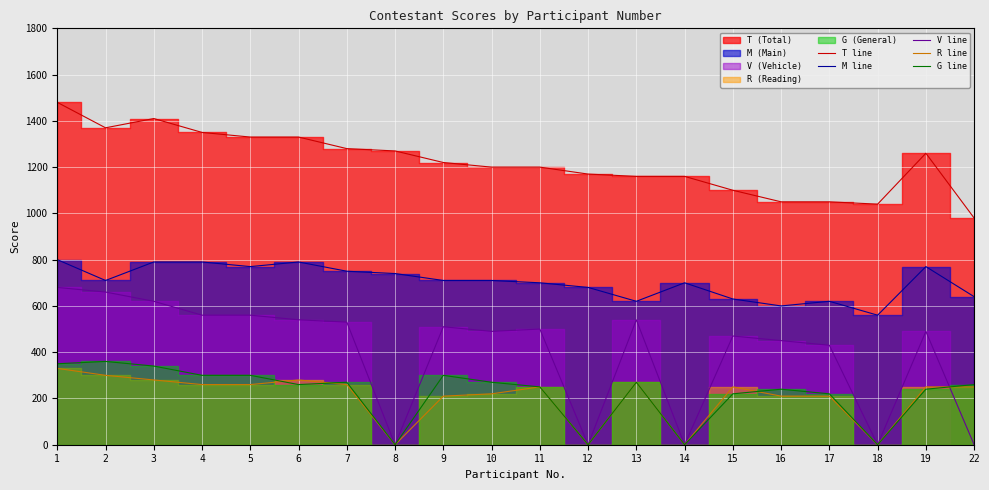

True or false: M line and R line intersect in this chart.

False